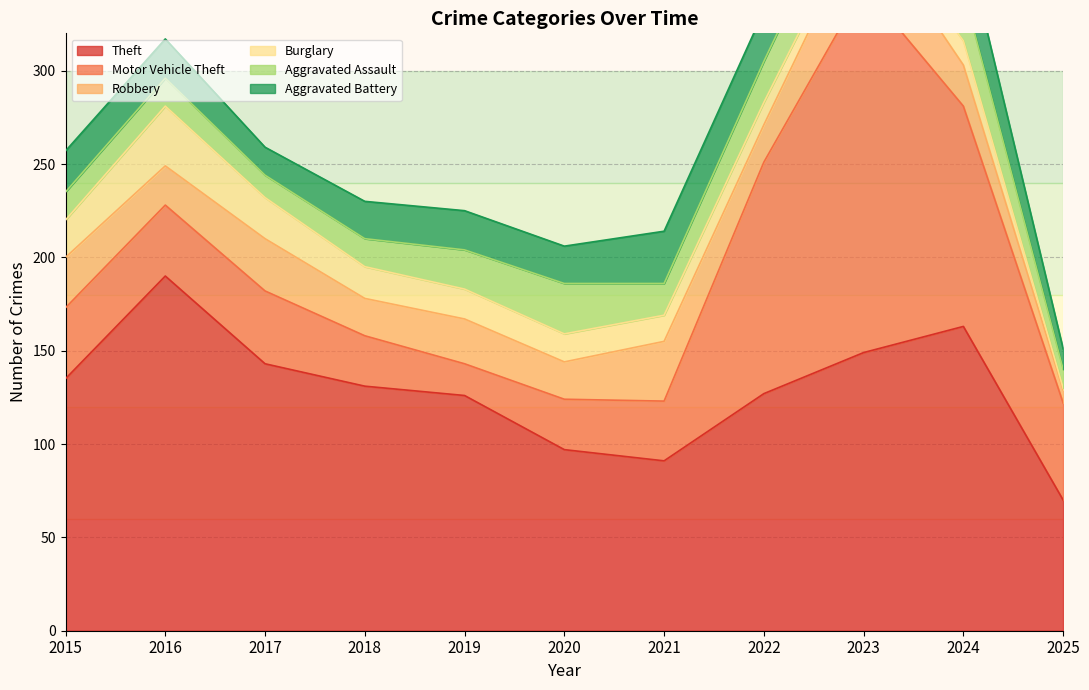

How many data points in Motor Vehicle Theft are less than 38?

4